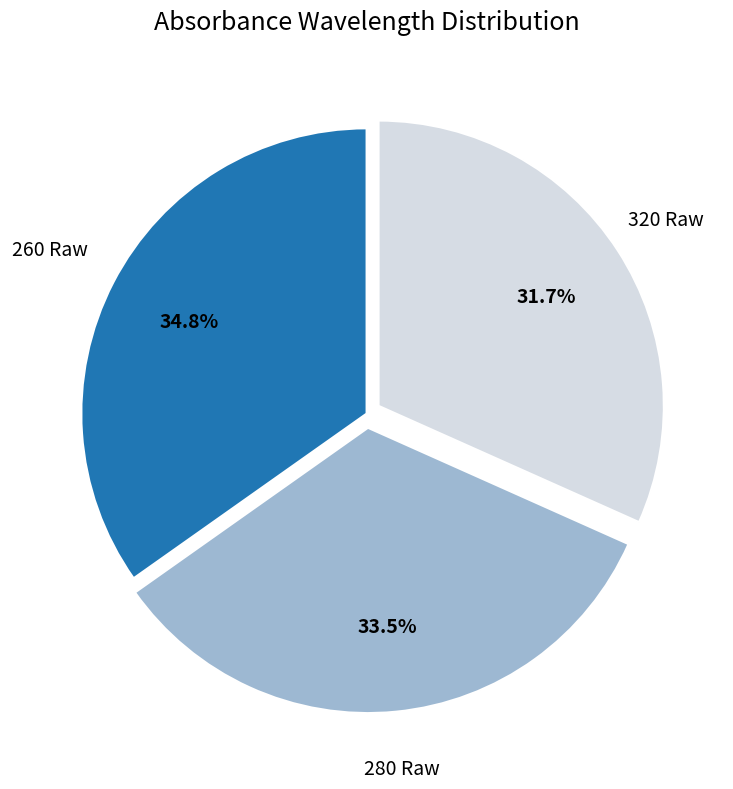

Is there any slice that represents more than half of the pie?

No